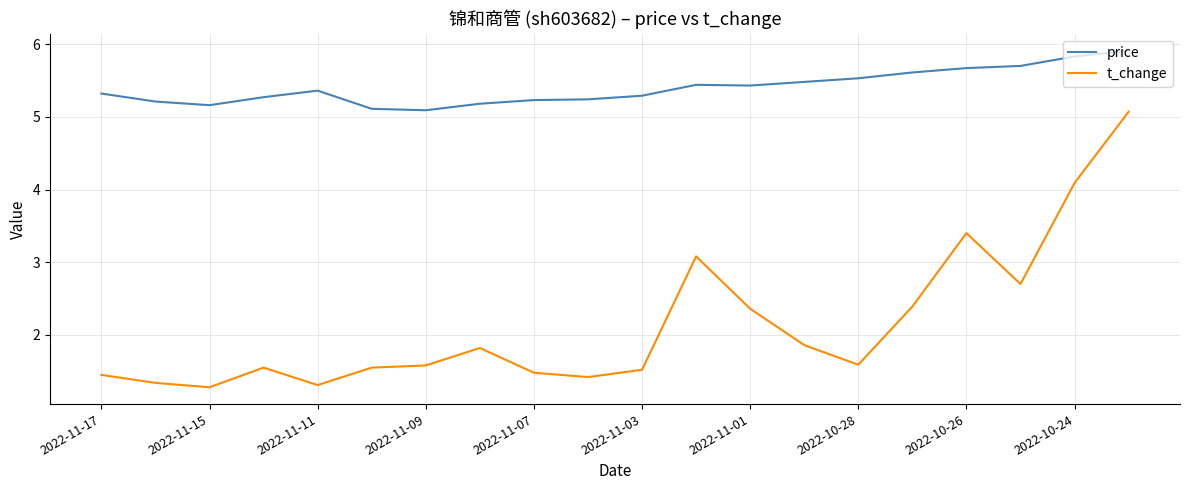

What is the greatest value displayed?

5.9